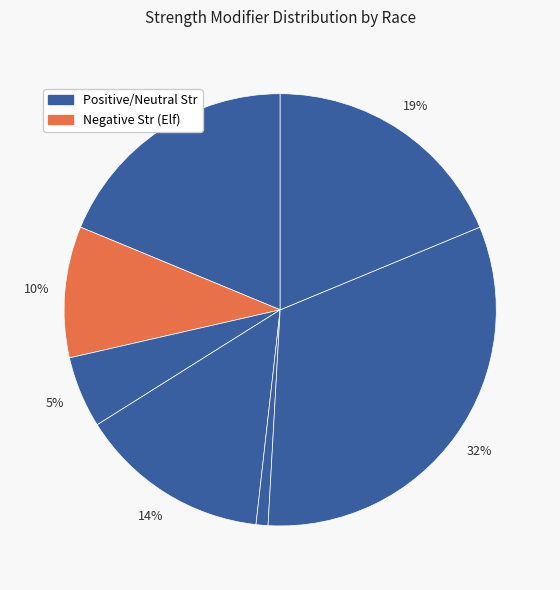

Count the number of slices in the pie.

7